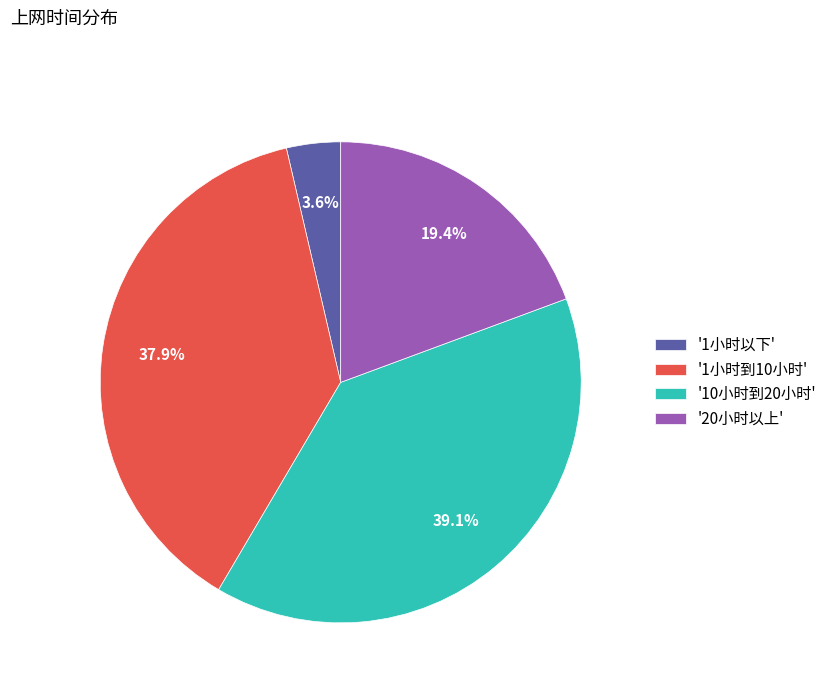

Which has a higher value, '10小时到20小时' or '1小时到10小时'?

'10小时到20小时'